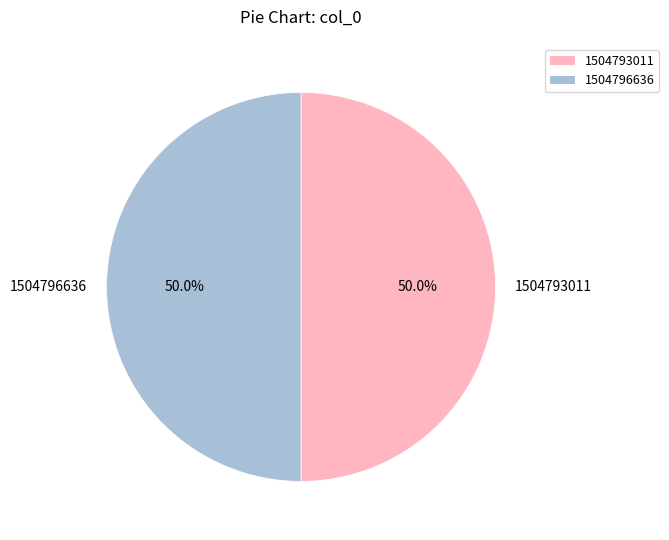

Approximately how many times larger is the value at 1504793011 compared to 1504796636?

1.0